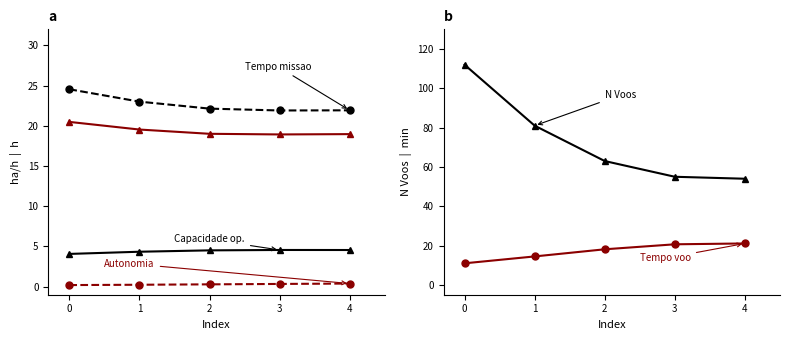

The Tempo de missao [h] series shows 21.9 at 4. True or false?

True